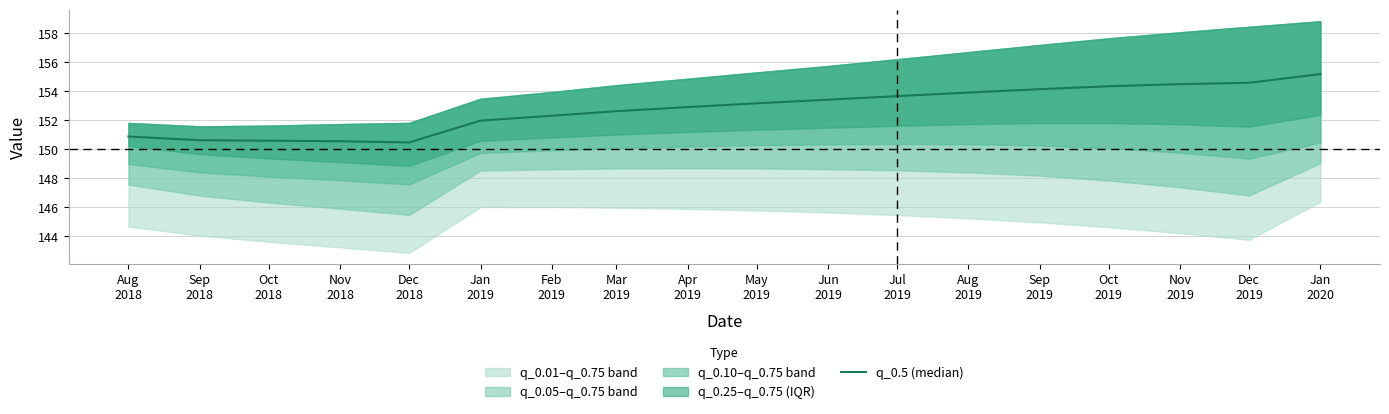

Reading left to right, list all the values displayed in this chart.

Aug
2018=150.9	Sep
2018=150.6	Oct
2018=150.6	Nov
2018=150.6	Dec
2018=150.5	Jan
2019=152.0	Feb
2019=152.3	Mar
2019=152.6	Apr
2019=152.9	May
2019=153.2	Jun
2019=153.4	Jul
2019=153.7	Aug
2019=153.9	Sep
2019=154.1	Oct
2019=154.3	Nov
2019=154.5	Dec
2019=154.6	Jan
2020=155.2